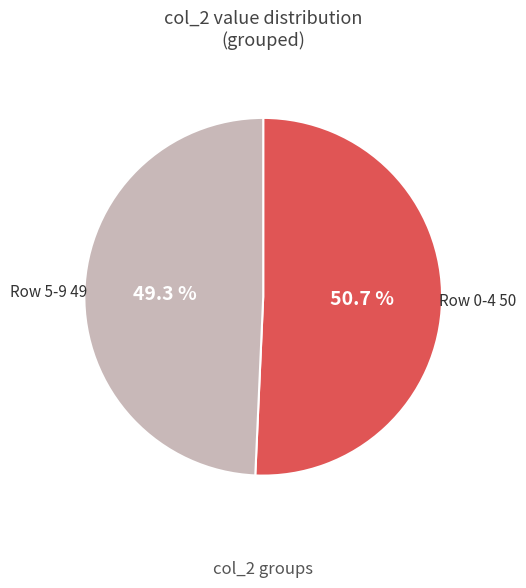

Is there a majority slice in this chart?

Yes